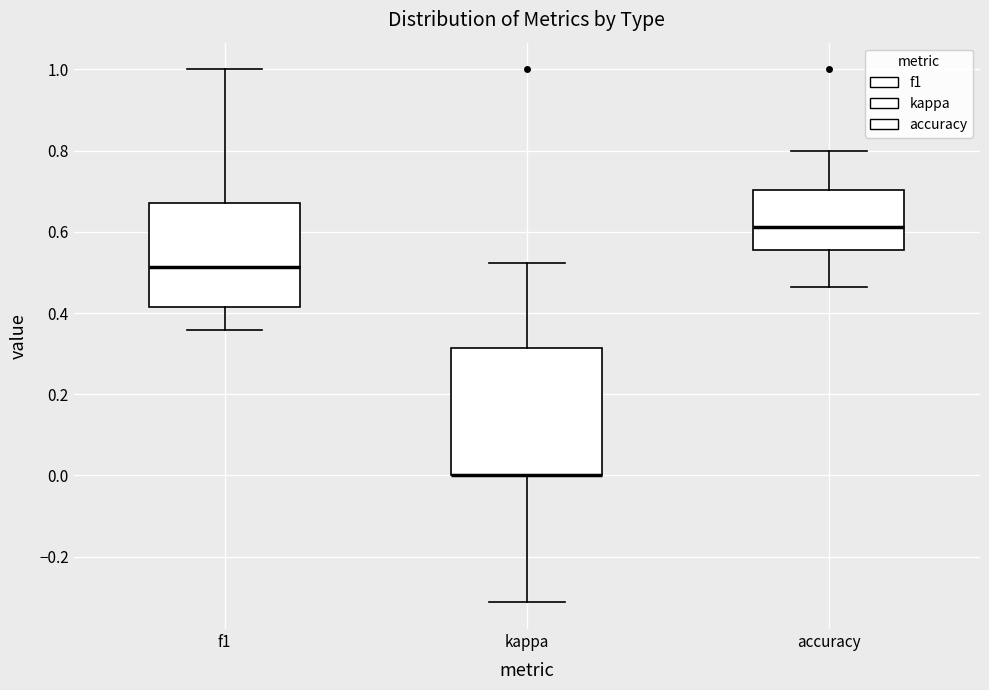

Where does the lower whisker of the box for kappa end on the y-axis? The values are not printed on the chart, so give them approximately, as read against the axis.

-0.32